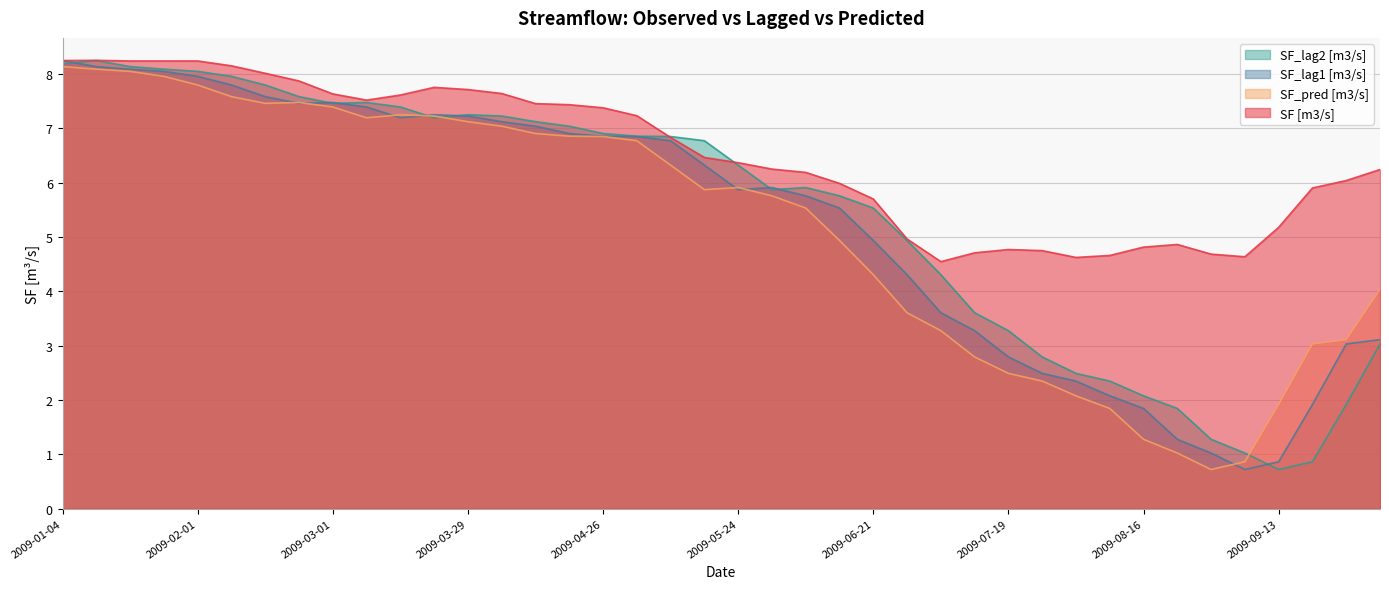

Rank the series at 2009-04-12 from highest to lowest value.

SF [m3/s], SF_lag2 [m3/s], SF_lag1 [m3/s], SF_pred [m3/s]